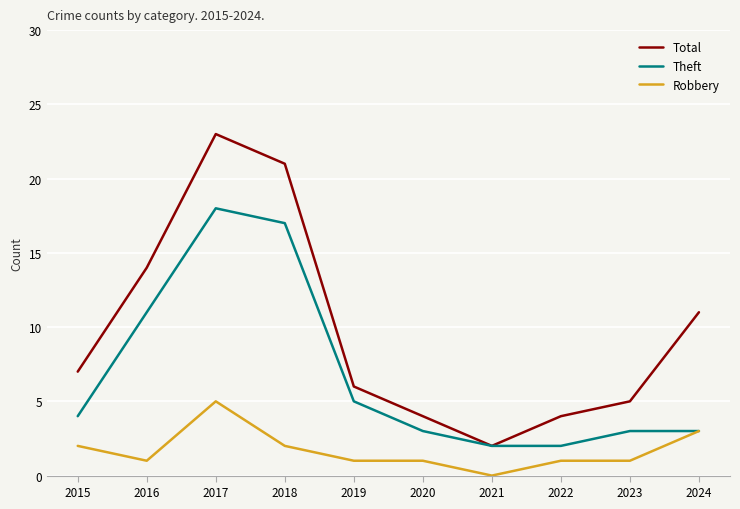

At which label is Theft closest to 10?

2016